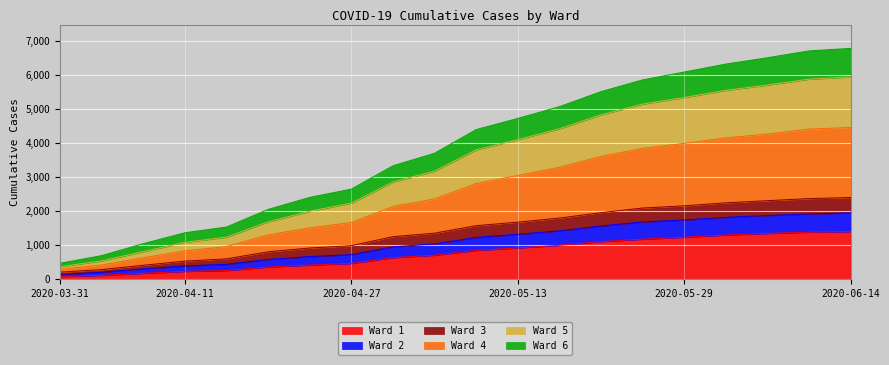

The value of Ward 1 at 2020-05-29 is 1993. True or false?

False